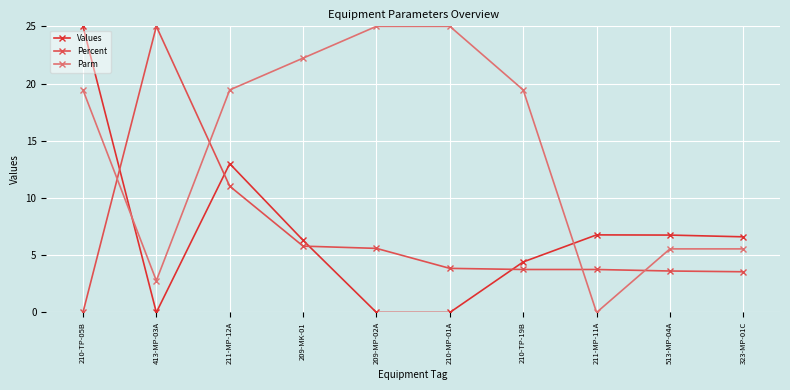

What is the total value across all series at 211-MP-12A?

43.5